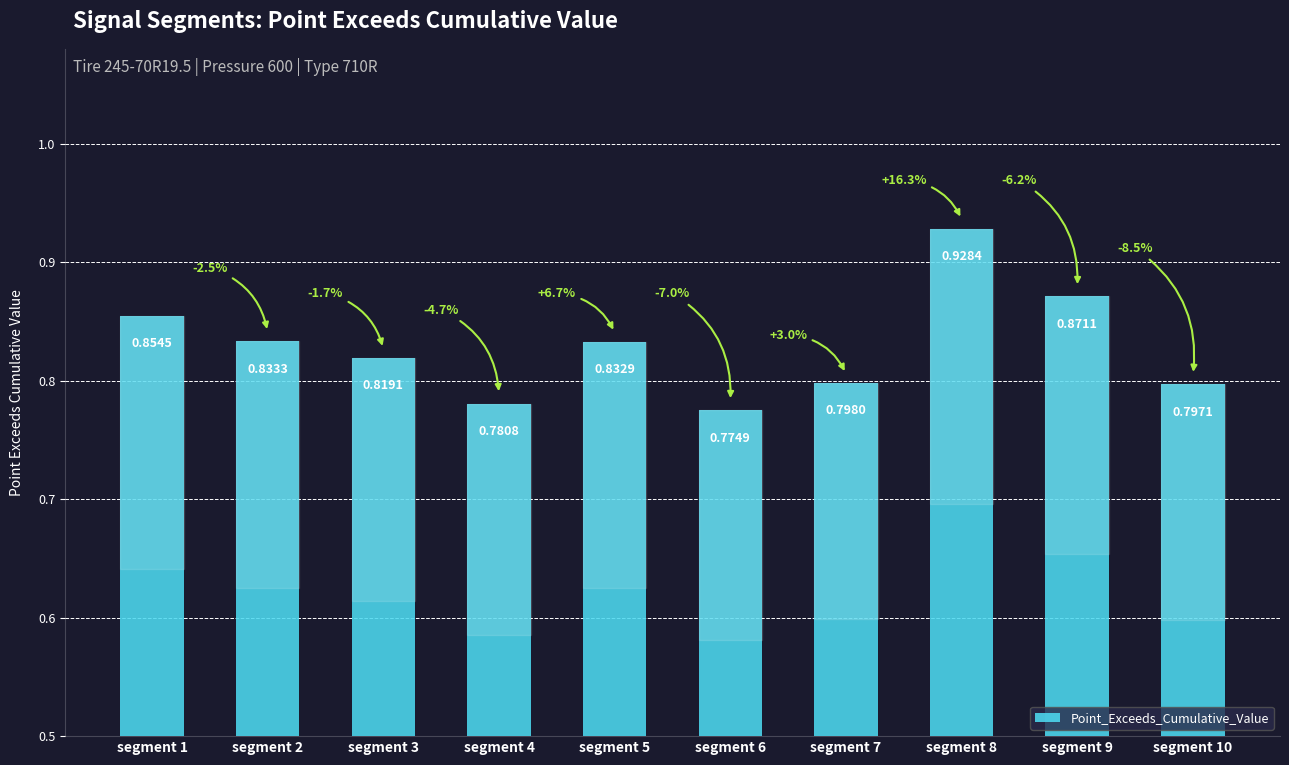

Which has a higher value, segment 9 or segment 6?

segment 9